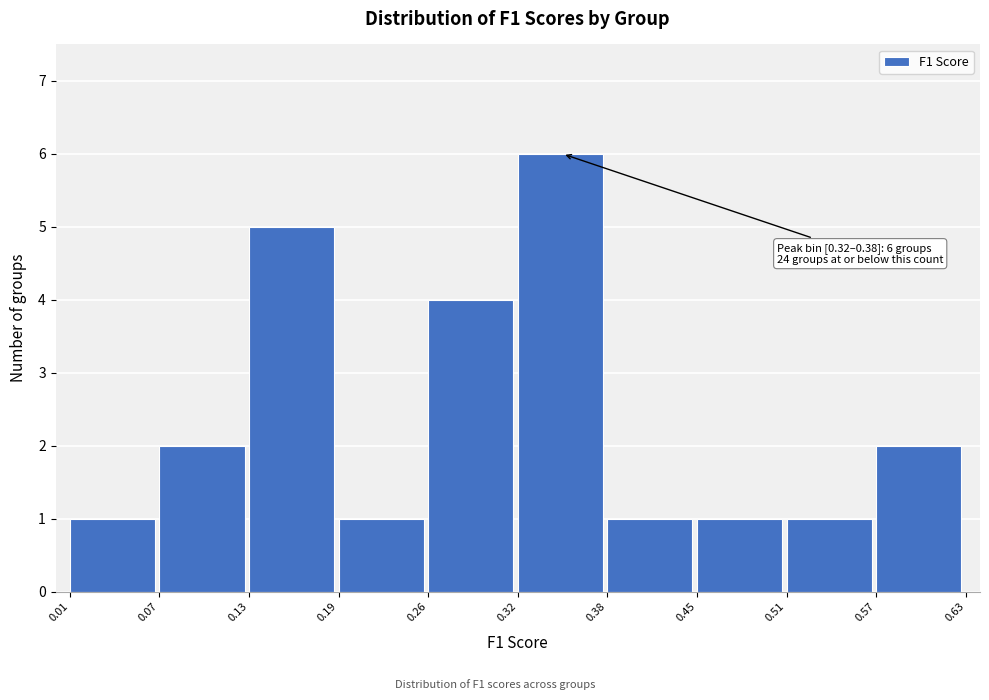

Which range on the x-axis has the tallest bar?

0.32 to 0.38